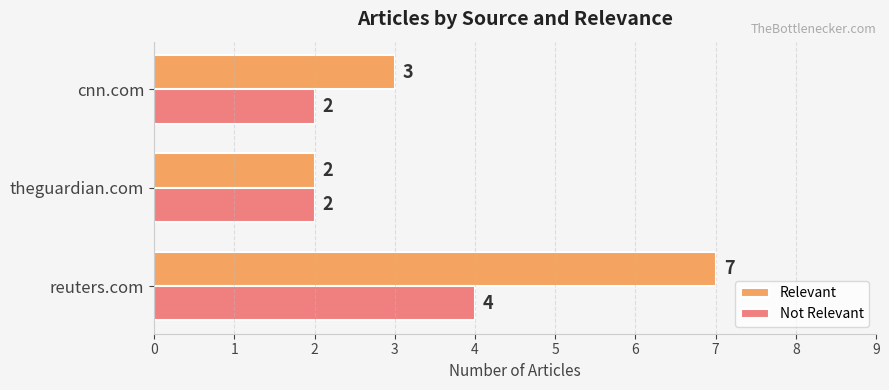

How many Relevant values are between 2 and 7?

3